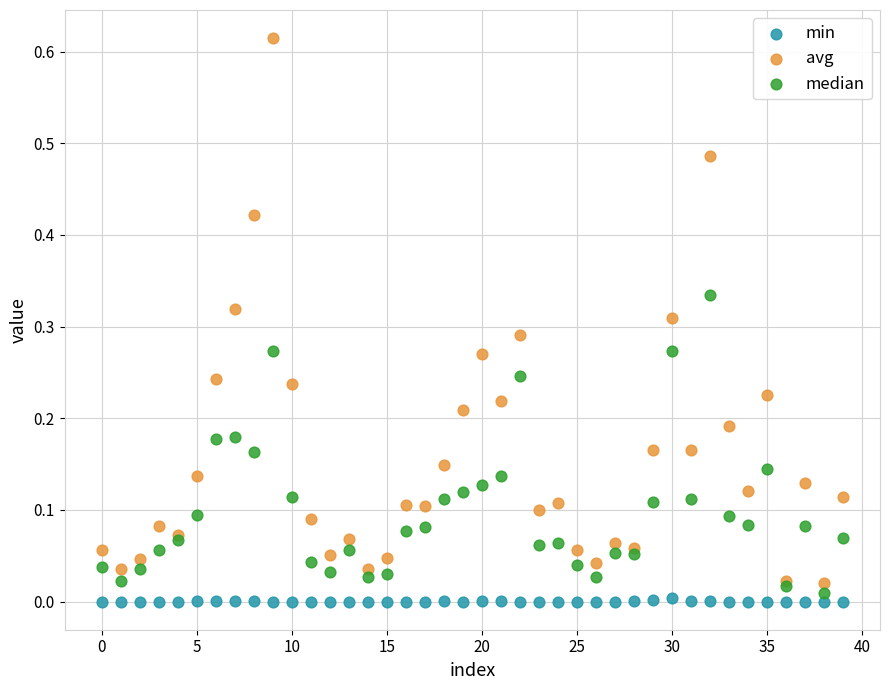

Which series contains the highest Y value?

avg